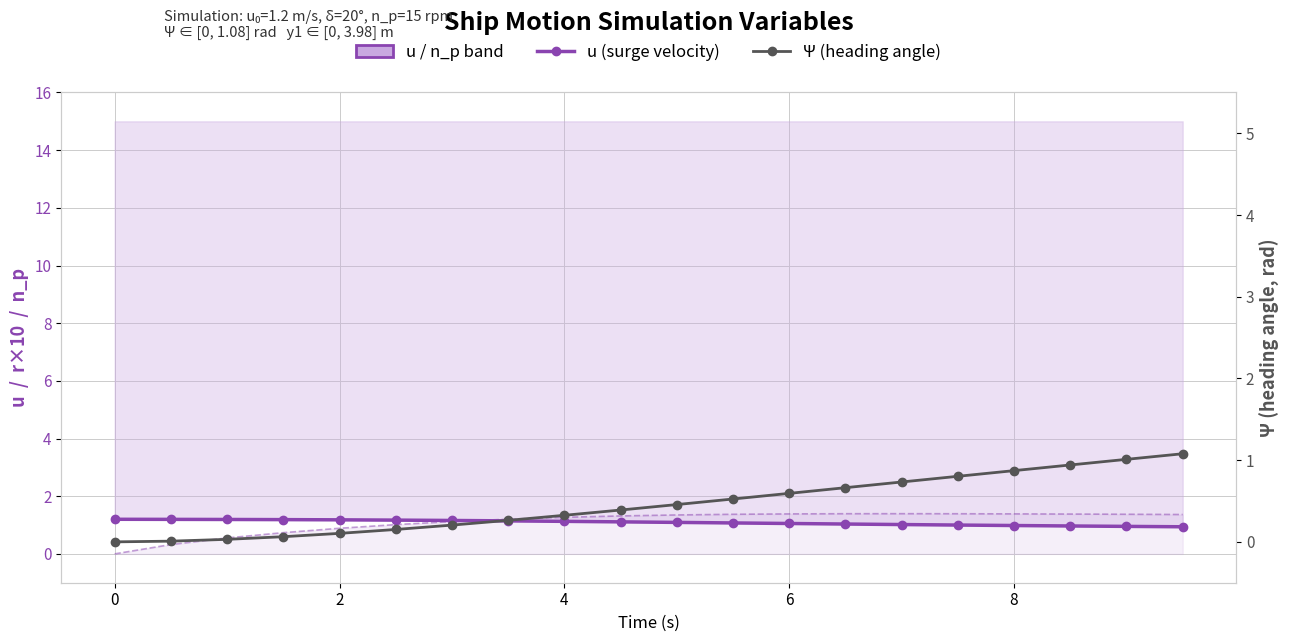

List the series in order of their overall mean, highest first.

u (surge velocity), Ψ (heading angle)